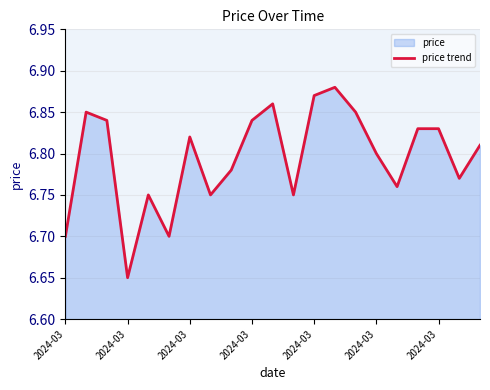

Is it true that the value at 2024-03 is 6.7?

True